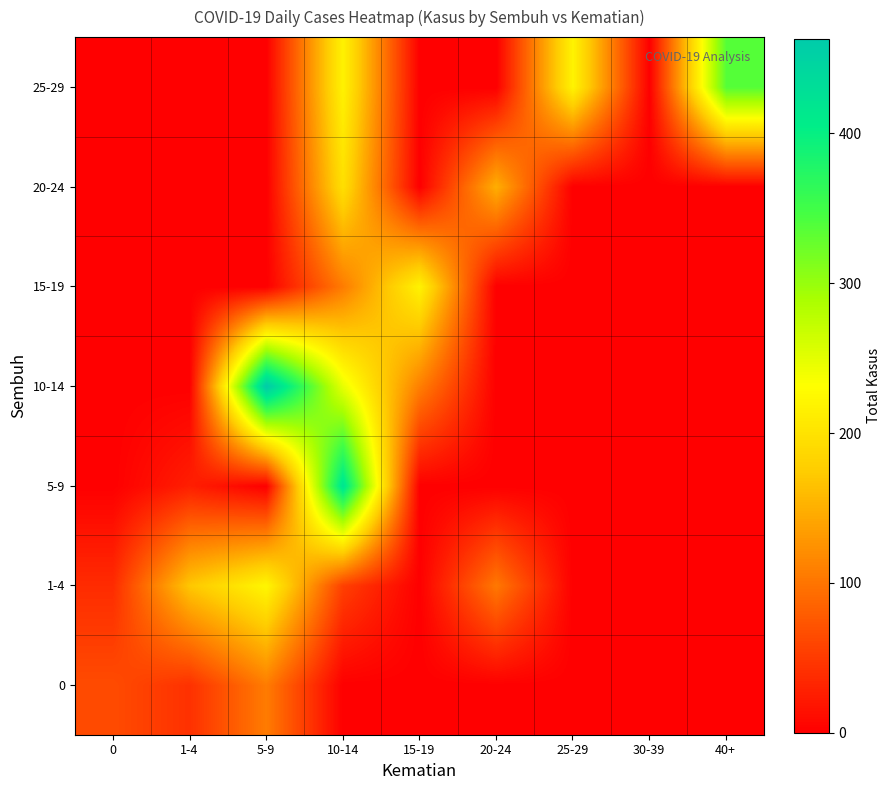

Reading left to right, transcribe all the data shown in this chart.

0: 0=65	1-4=42	5-9=106	10-14=0	15-19=0	20-24=0	25-29=0	30-39=0	40+=0
1-4: 0=38	1-4=170	5-9=222	10-14=55	15-19=0	20-24=103	25-29=0	30-39=0	40+=0
5-9: 0=0	1-4=27	5-9=0	10-14=421	15-19=0	20-24=0	25-29=0	30-39=0	40+=0
10-14: 0=0	1-4=0	5-9=463	10-14=247	15-19=109	20-24=0	25-29=0	30-39=0	40+=0
15-19: 0=0	1-4=0	5-9=0	10-14=106	15-19=218	20-24=0	25-29=0	30-39=0	40+=0
20-24: 0=0	1-4=0	5-9=0	10-14=196	15-19=0	20-24=149	25-29=0	30-39=0	40+=0
25-29: 0=0	1-4=0	5-9=0	10-14=218	15-19=0	20-24=0	25-29=219	30-39=0	40+=337